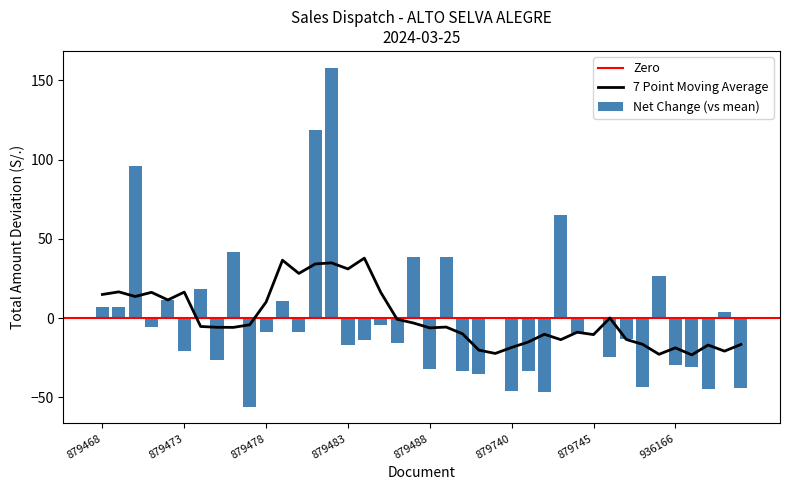

How many values are below zero?

26